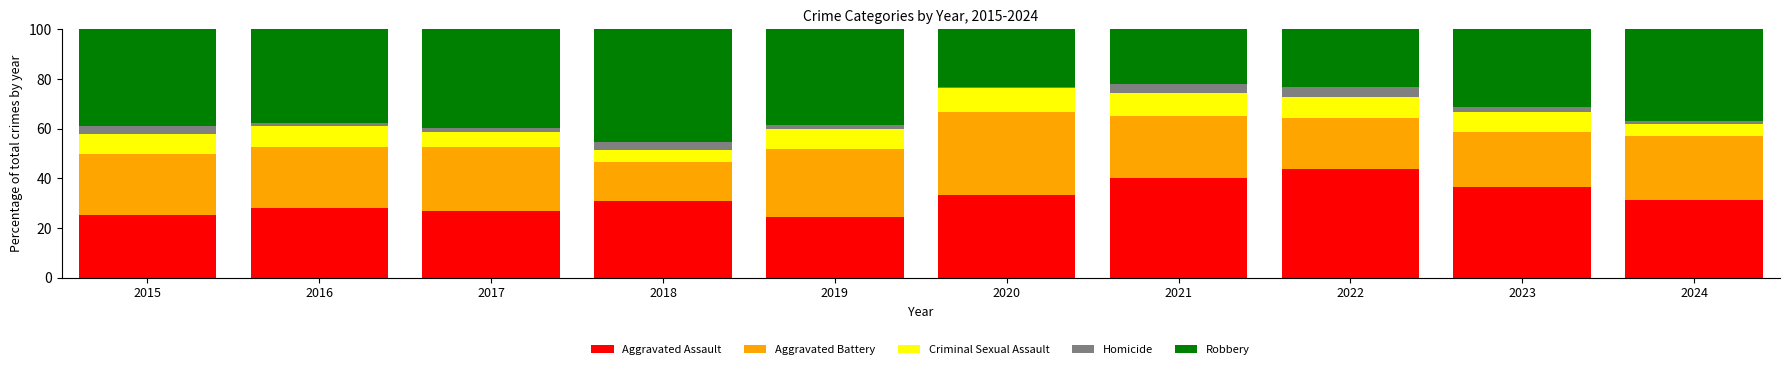

What is the total value across all series at 2015?

100.0